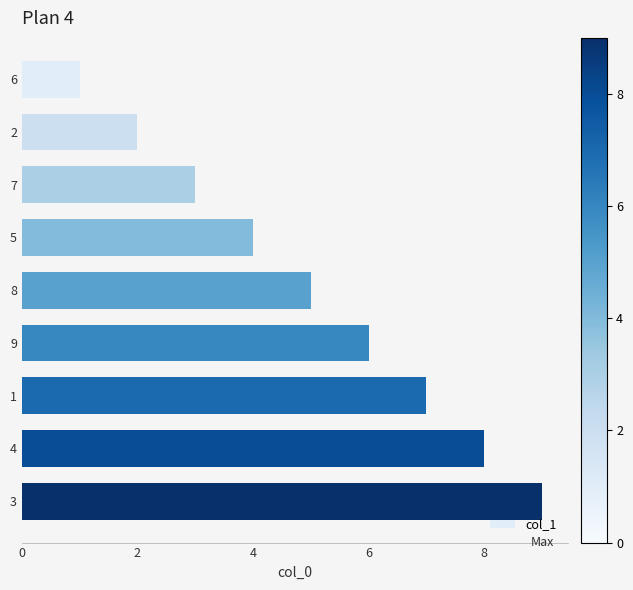

What is the approximate value at 4?

8